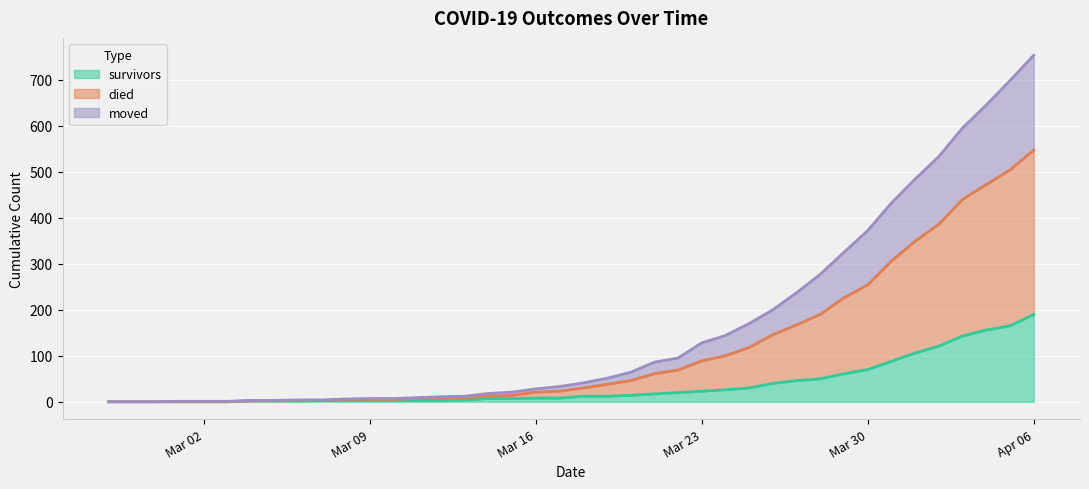

What is the maximum value for survivors?

190